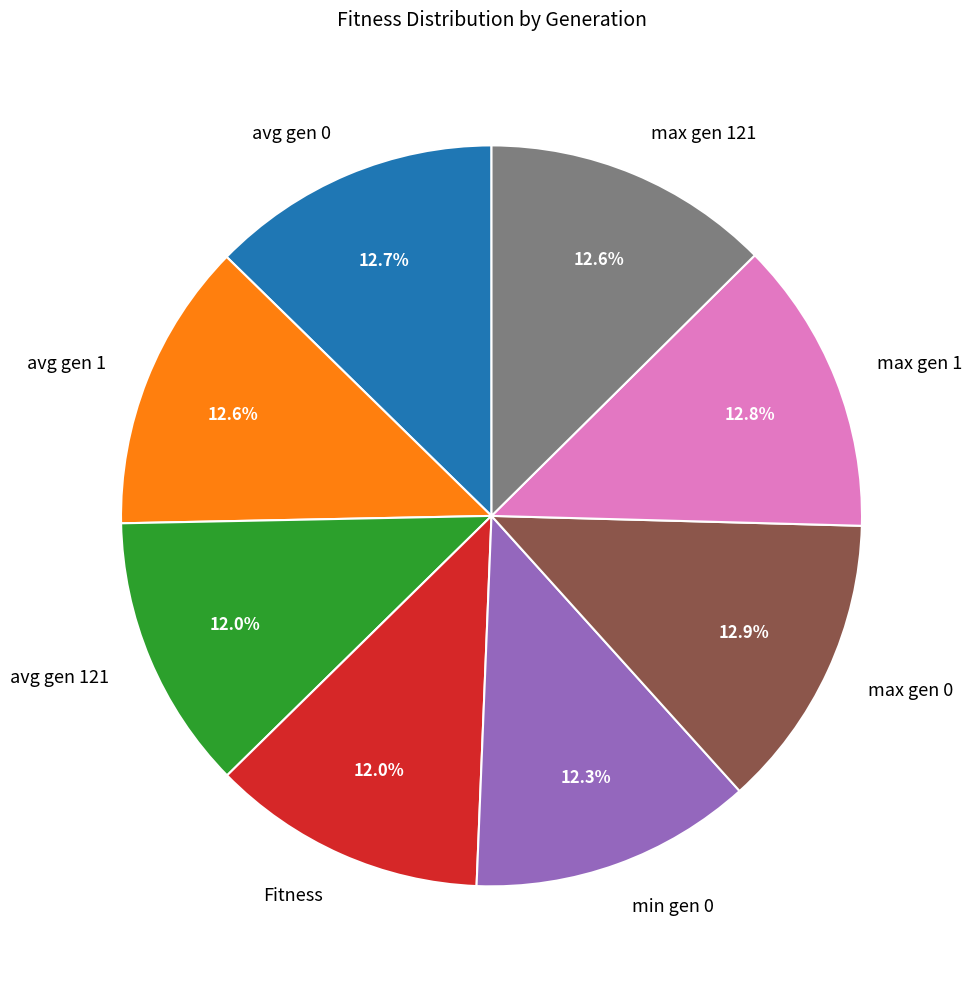

Count the number of slices in the pie.

8